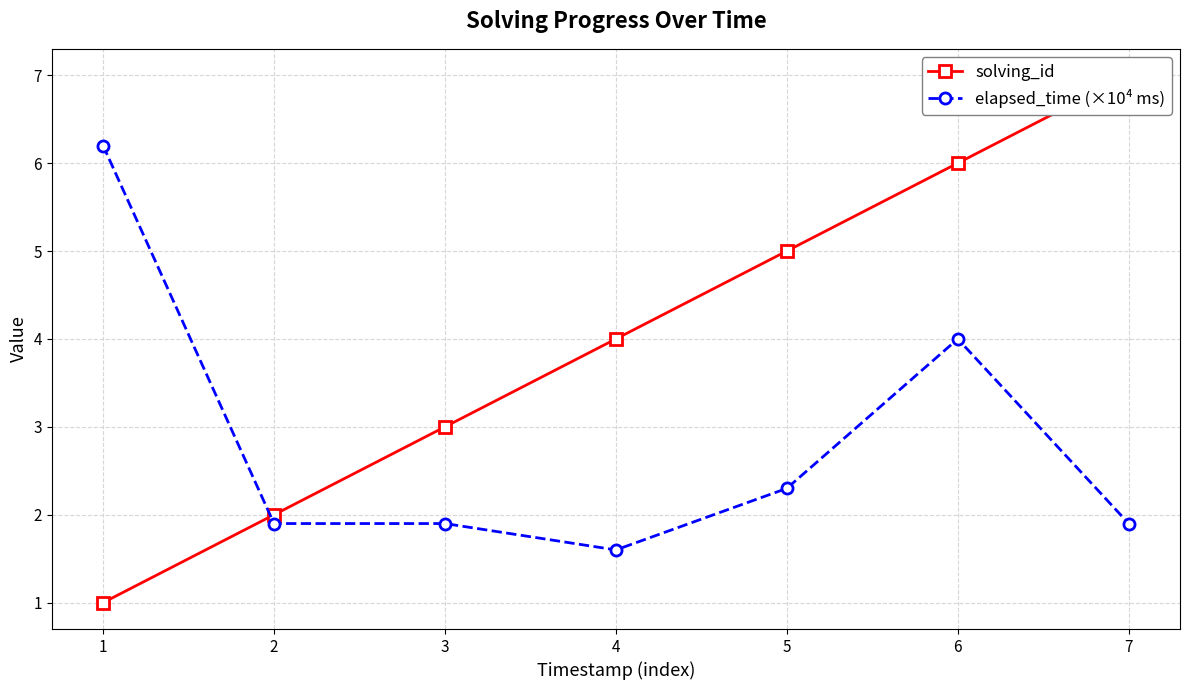

How many distinct data groups are displayed?

2